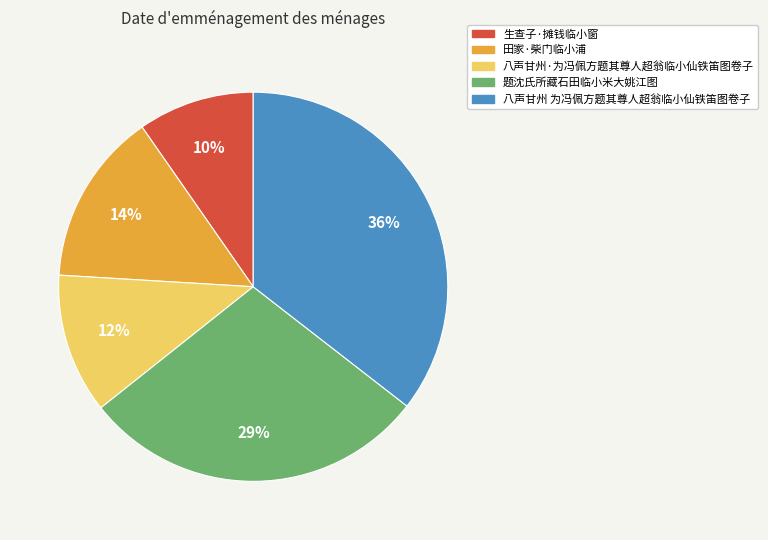

How many slices are in this pie chart?

5